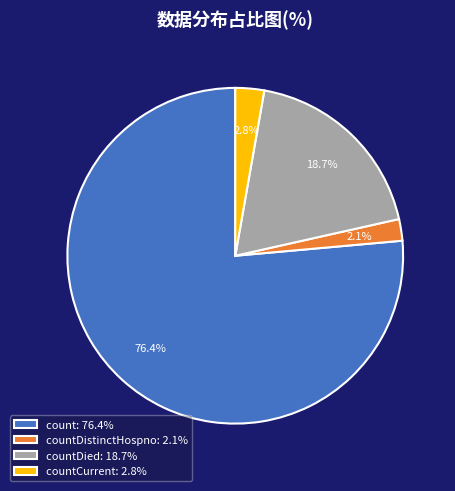

What is the ratio of the value at count: 76.4% to the value at countDied: 18.7%?

4.1